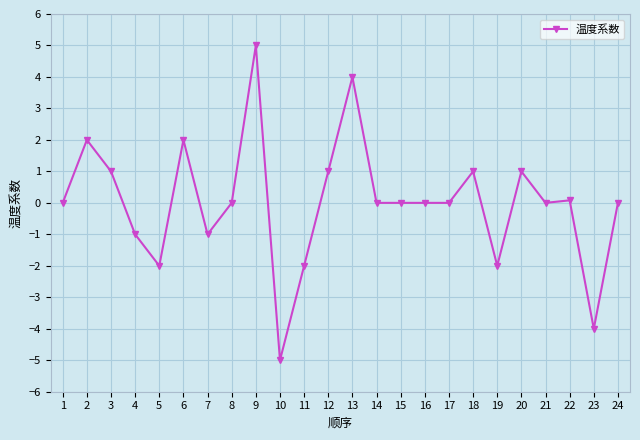

Count the number of categories in the chart.

24